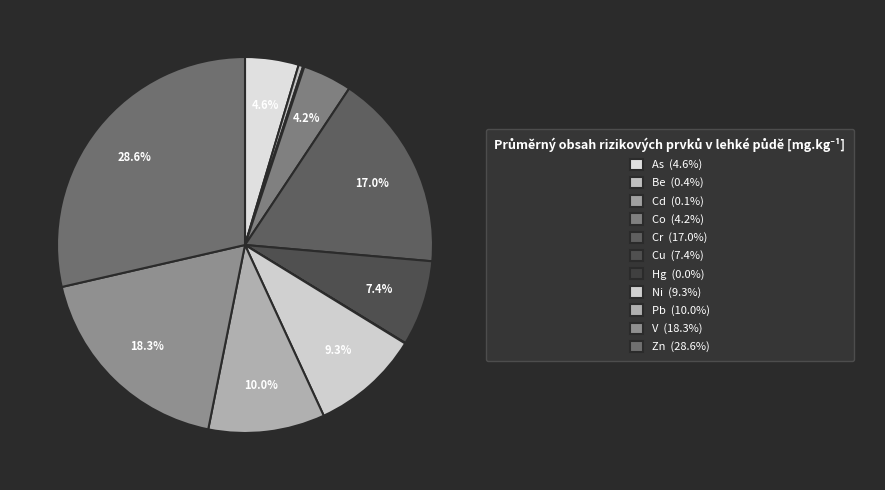

To the nearest percent, what is the difference between the Ni and As slice percentages?

5%